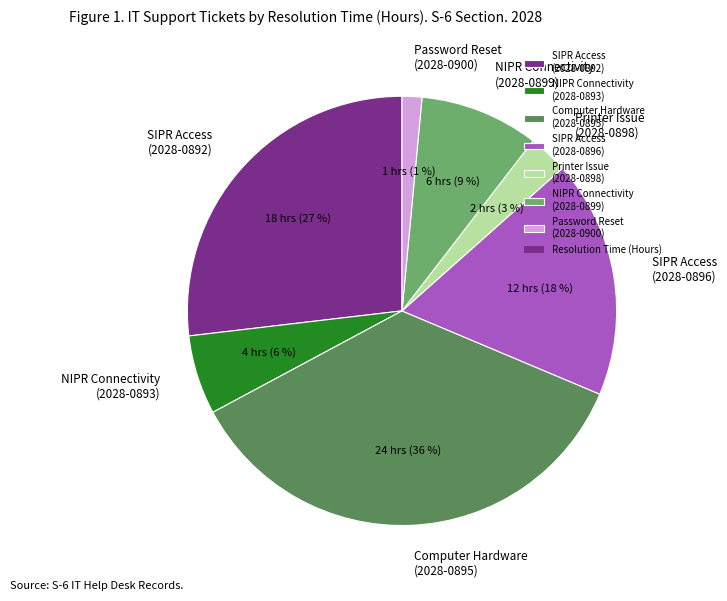

What is the ratio of the value at SIPR Access (2028-0896) to the value at Computer Hardware (2028-0895)?

0.5